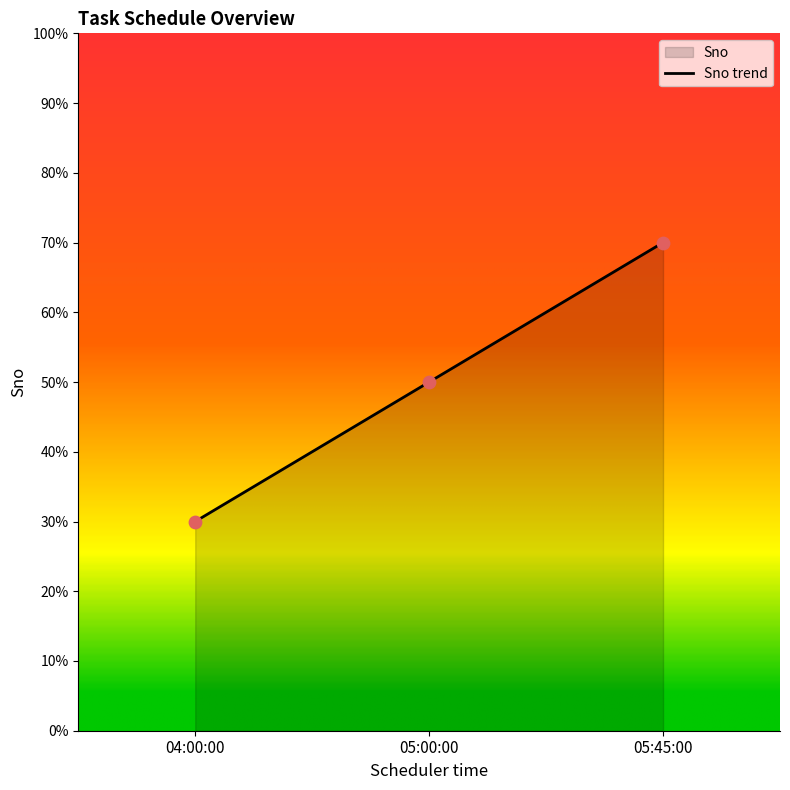

What is the change in value from 04:00:00 to 05:45:00?

+40